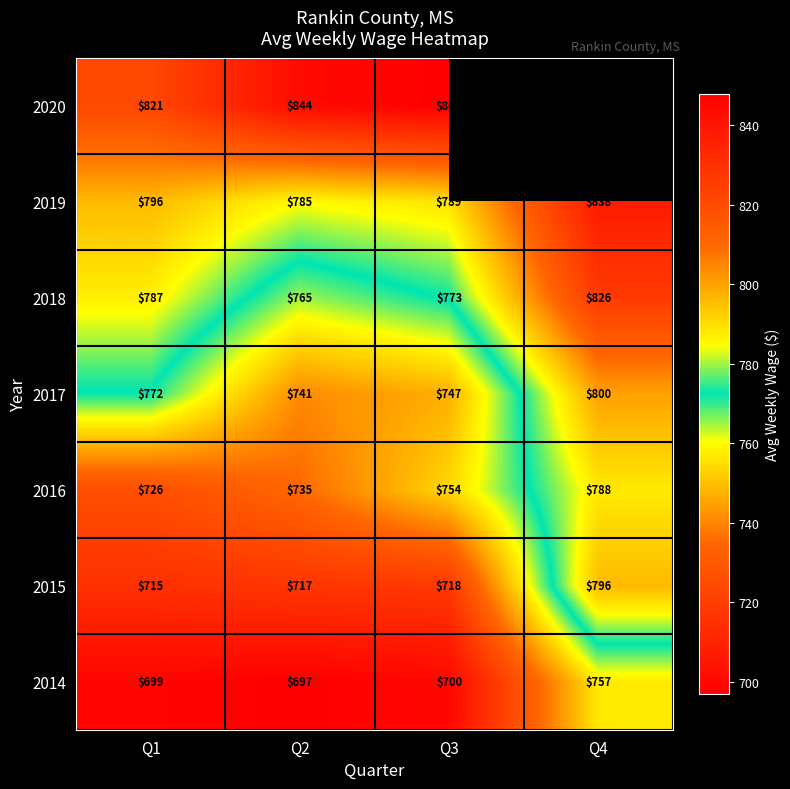

Rank the categories by 2018 value from highest to lowest.

Q4, Q1, Q3, Q2